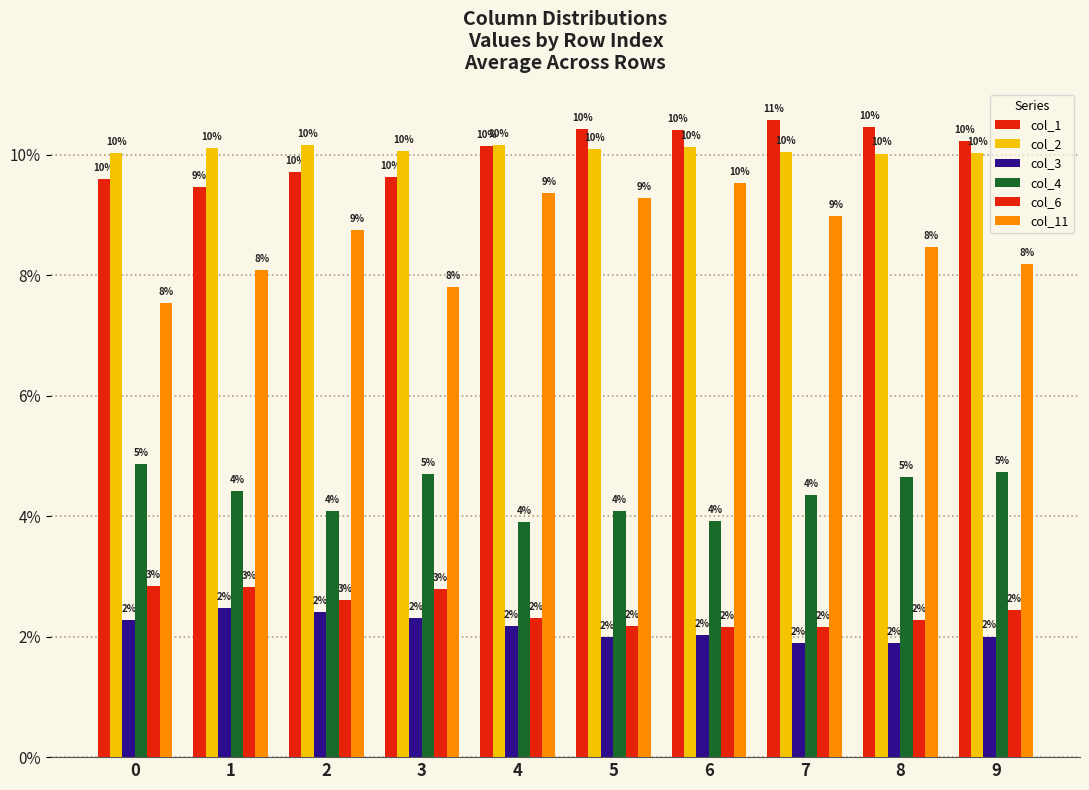

What is the lowest value of the col_1 series?

0.1